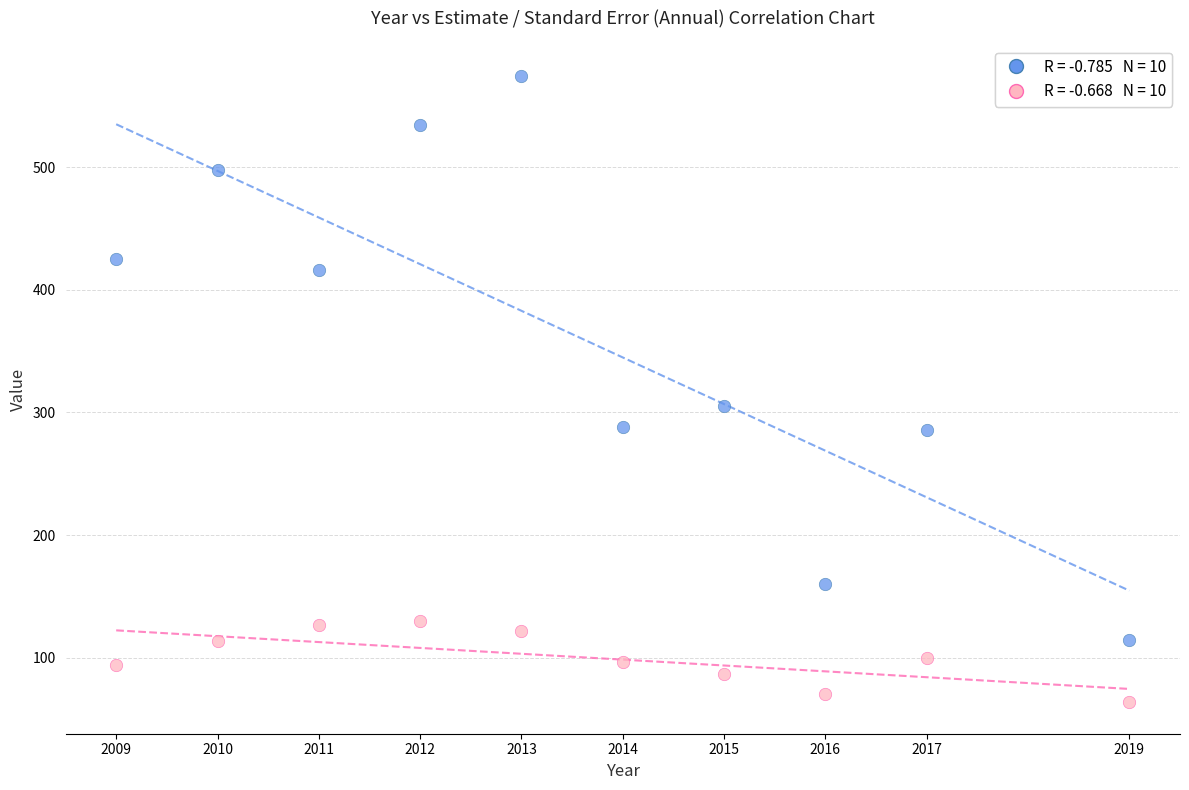

Across all series, what Y value is closest to 318?

305.0